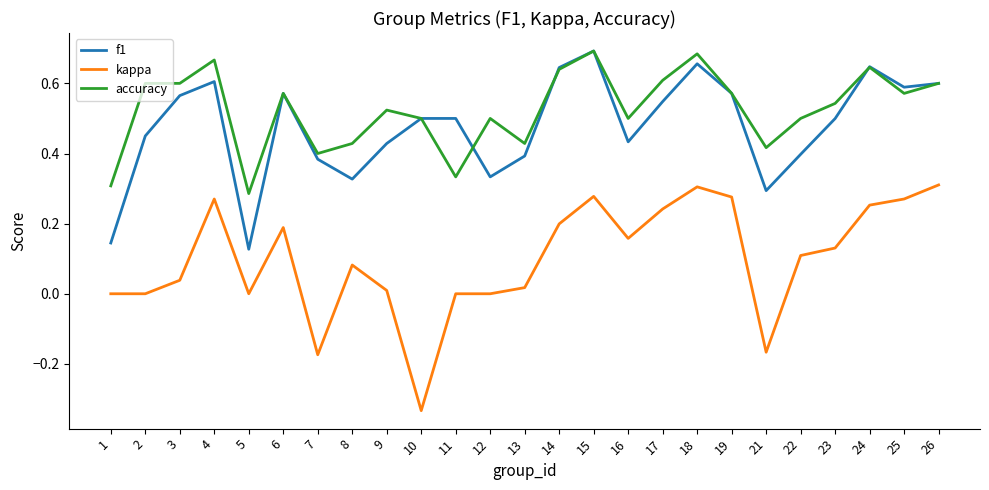

The value of kappa at 15 is 0.3. True or false?

True